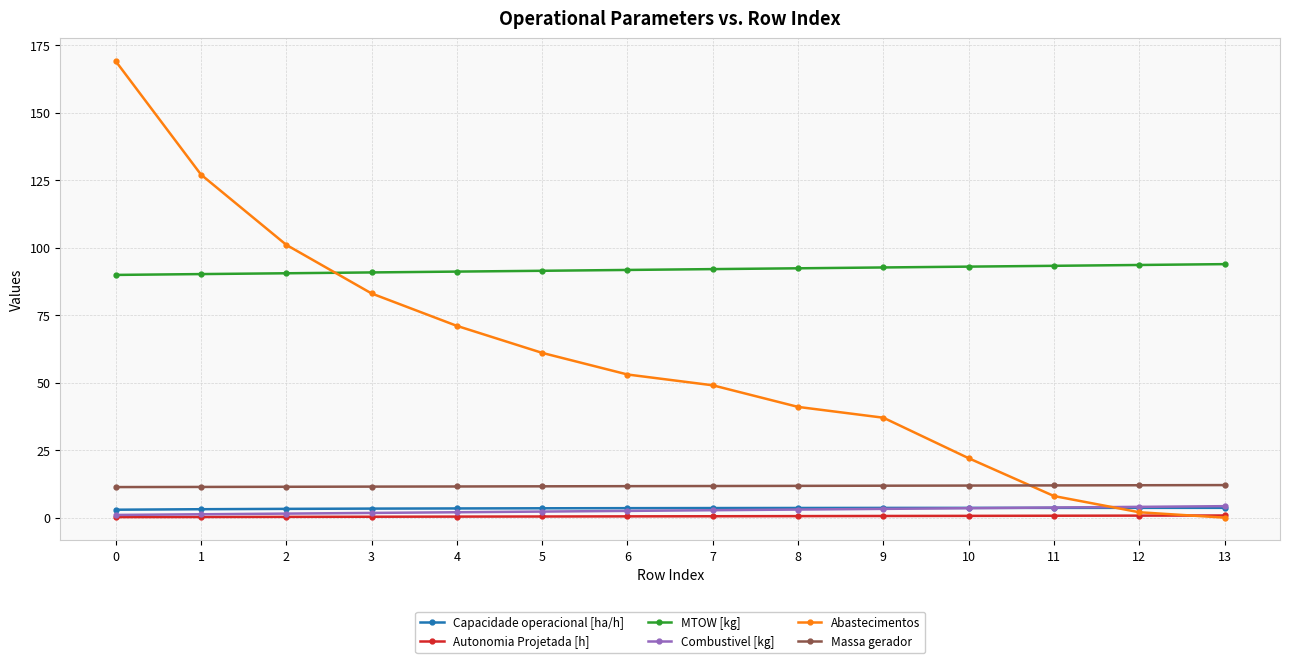

The value of Massa gerador at 12 is 12.0. True or false?

True